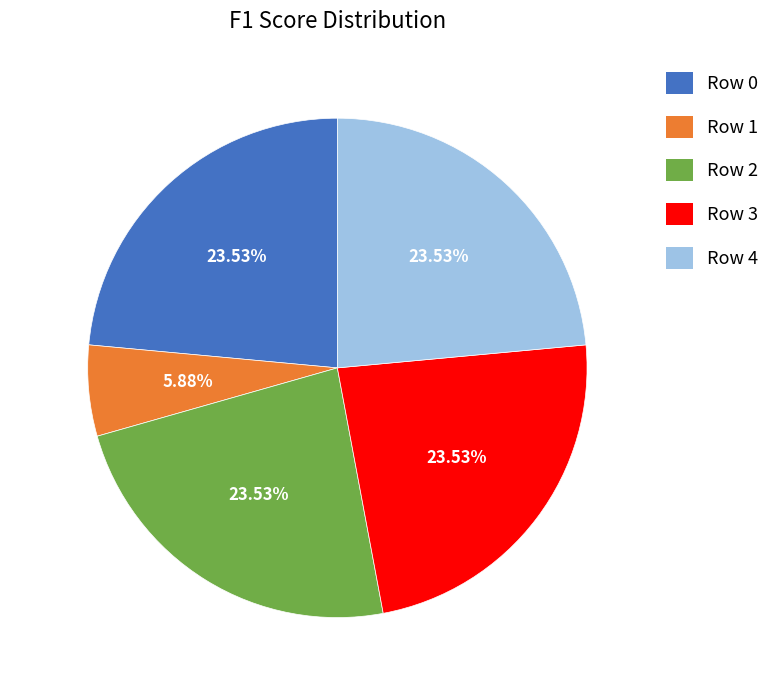

Does any single category account for the majority?

No